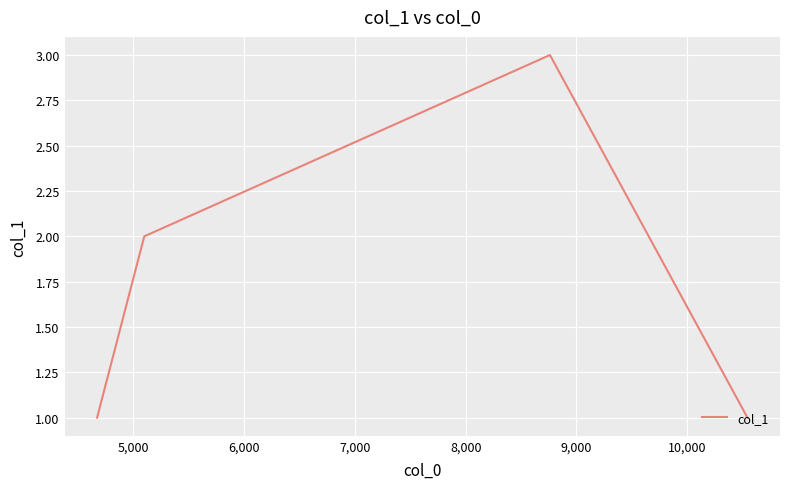

Count the values in the range 1 to 3.

4